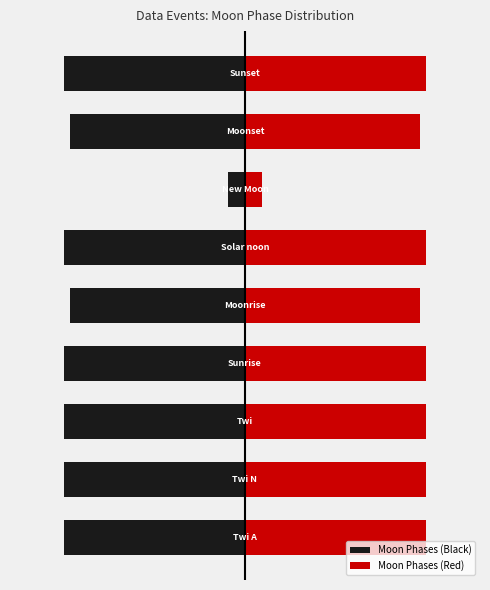

What is the sum of all Moon Phases (Black) values?

-249